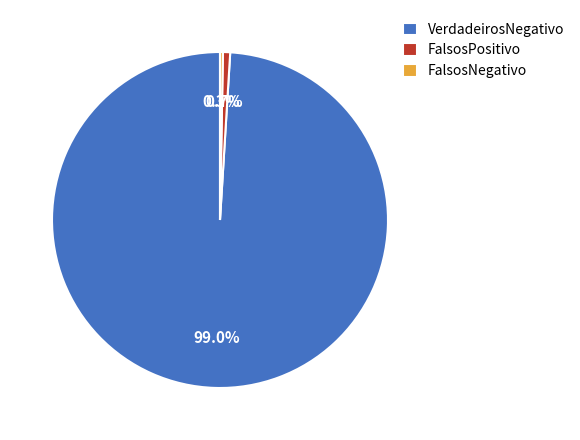

Is there any slice that represents more than half of the pie?

Yes